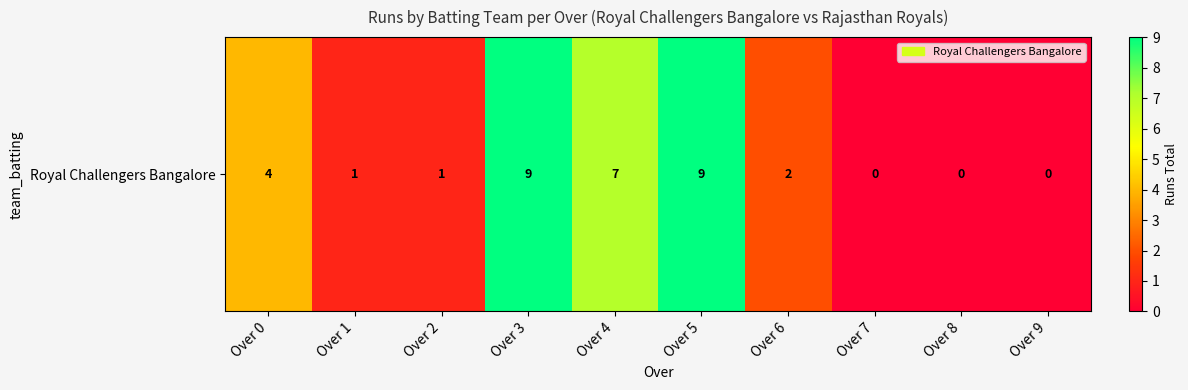

What is the sum of all values?

33